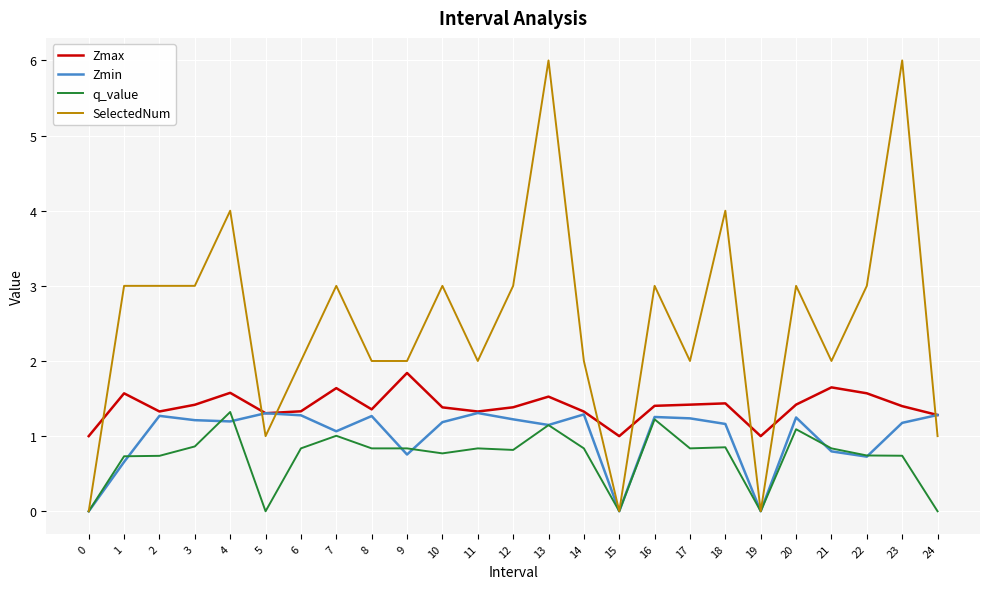

Which series has the widest spread of values?

SelectedNum